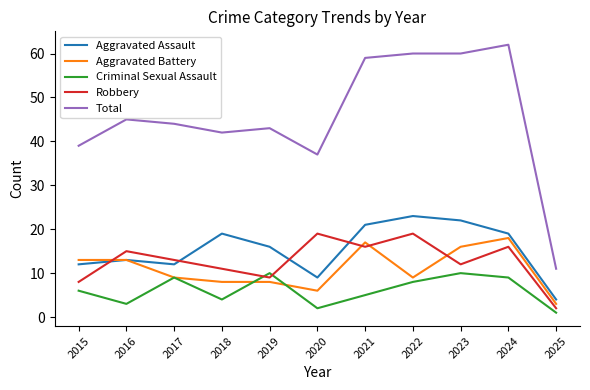

What is the spread (max minus min) of values at 2020?

35